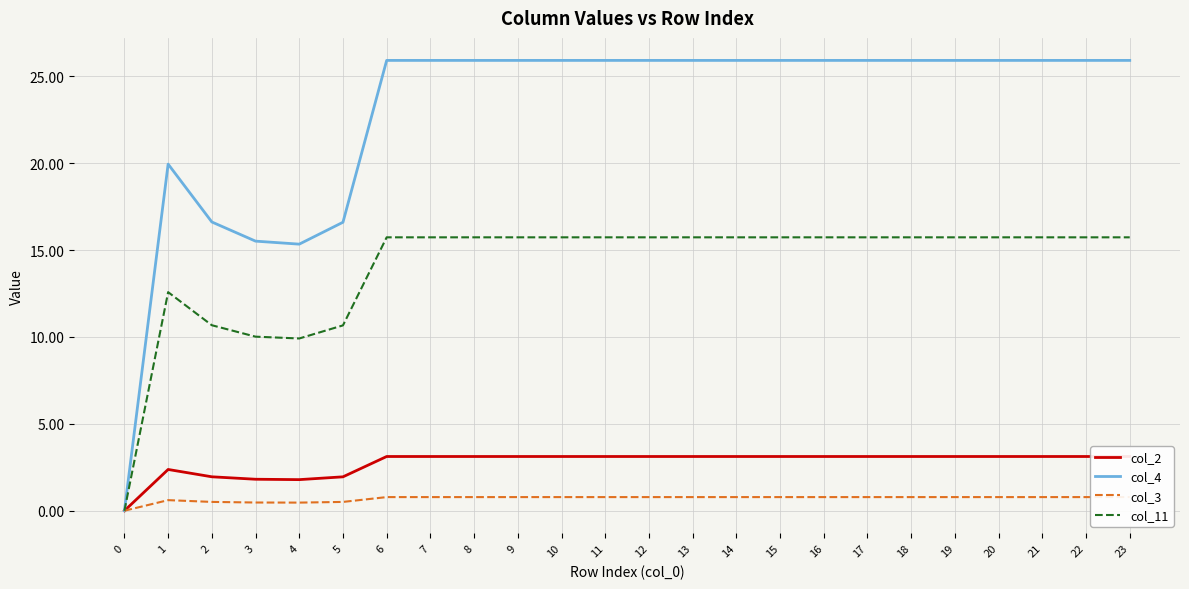

What are all the series names shown in the legend?

col_2, col_4, col_3, col_11